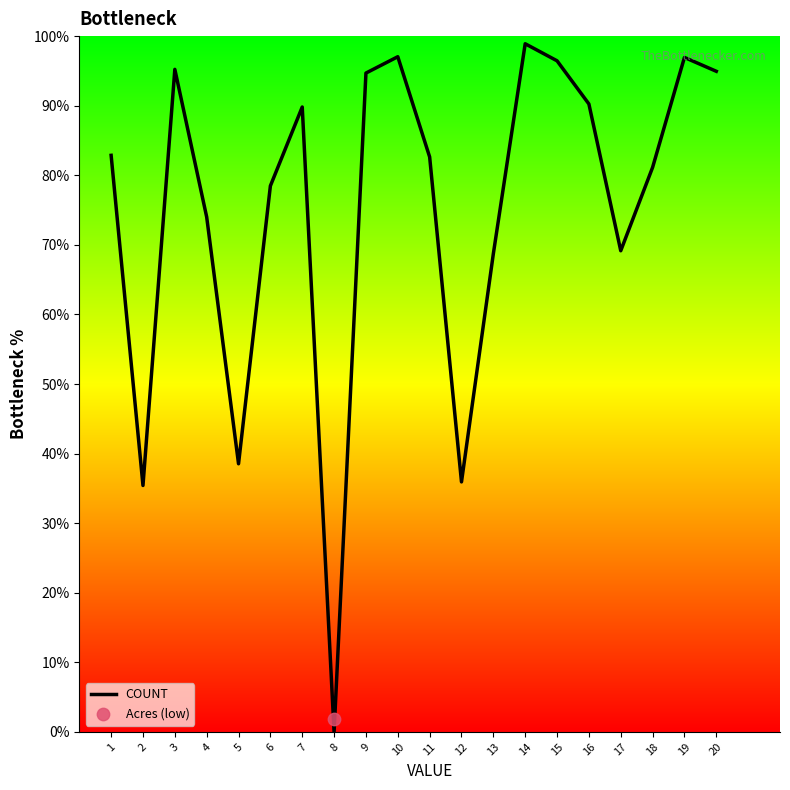

Approximately how many times larger is the value at 2 compared to 11?

0.4